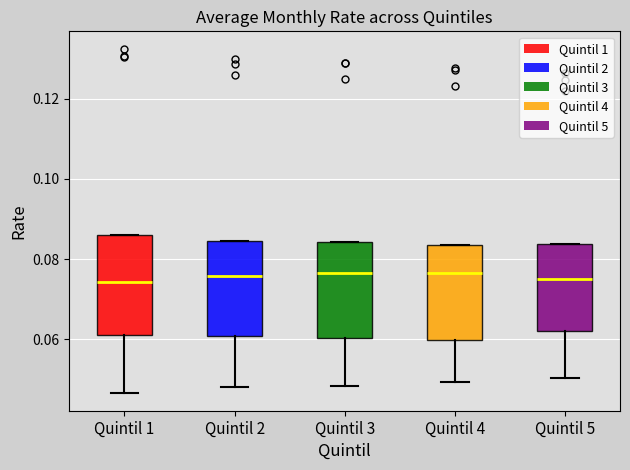

Reading left to right, transcribe this box plot: for each box, give where its median line is, the range the box spans, and where its two whiskers end, as read against the y-axis. The values are not printed on the chart, so give them approximately, as read against the axis.

Quintil 1: median 0.074, box 0.062 to 0.086, whiskers 0.046 to 0.086
Quintil 2: median 0.076, box 0.060 to 0.084, whiskers 0.048 to 0.084
Quintil 3: median 0.076, box 0.060 to 0.084, whiskers 0.048 to 0.084
Quintil 4: median 0.076, box 0.060 to 0.084, whiskers 0.050 to 0.084
Quintil 5: median 0.076, box 0.062 to 0.084, whiskers 0.050 to 0.084